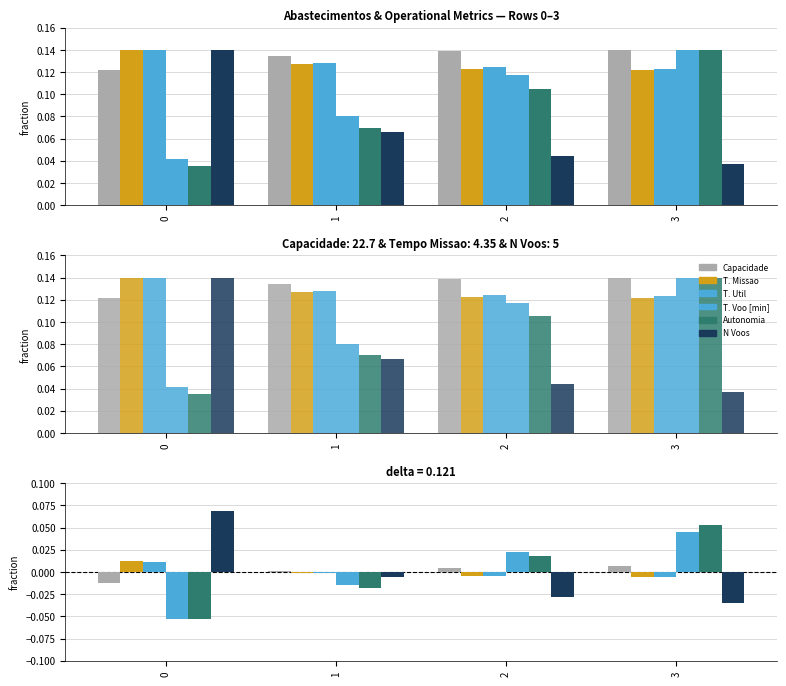

How many data points in Autonomia Projetada [h] are above 0?

2